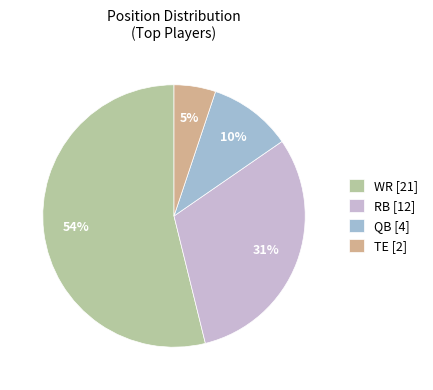

To the nearest percent, what portion does TE represent?

5%